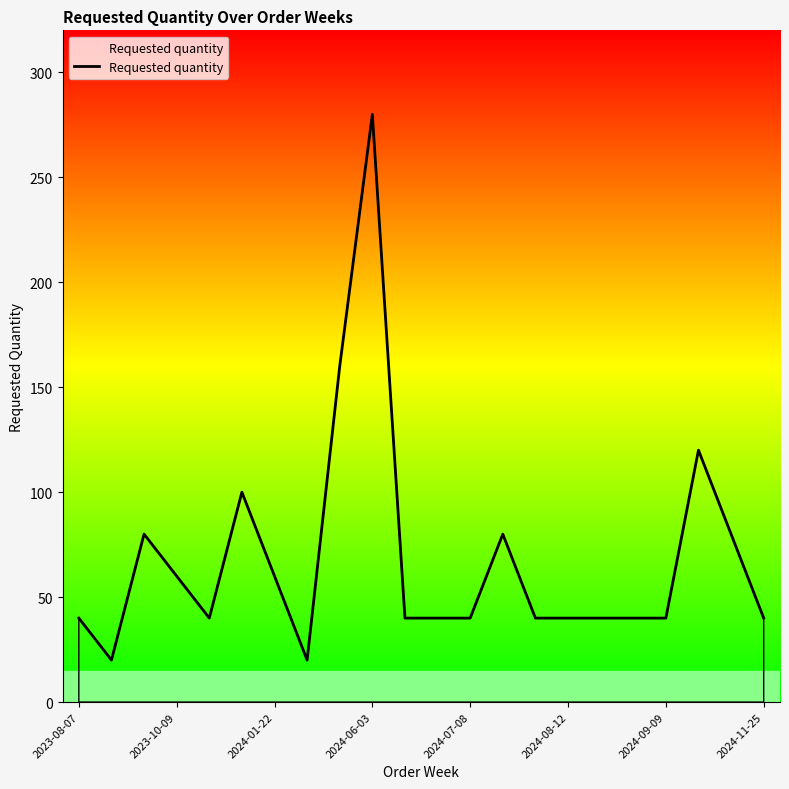

What is the sum of all values?

1500